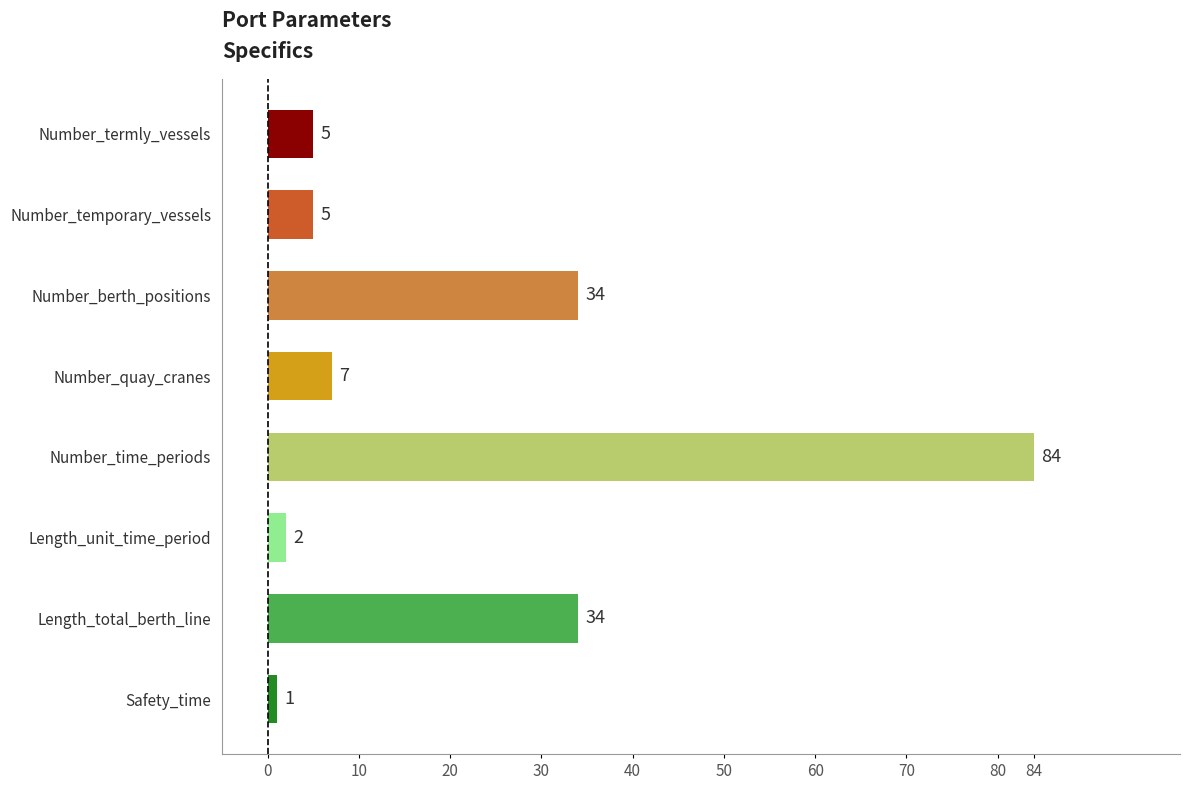

What is the label of the 3rd bar from the top?

Number_berth_positions